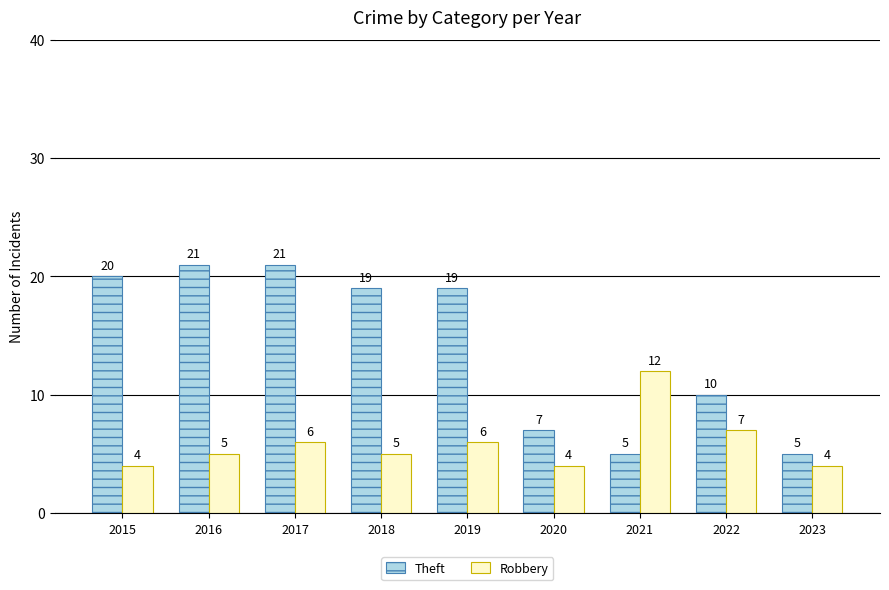

What is the total value across all series at 2022?

17